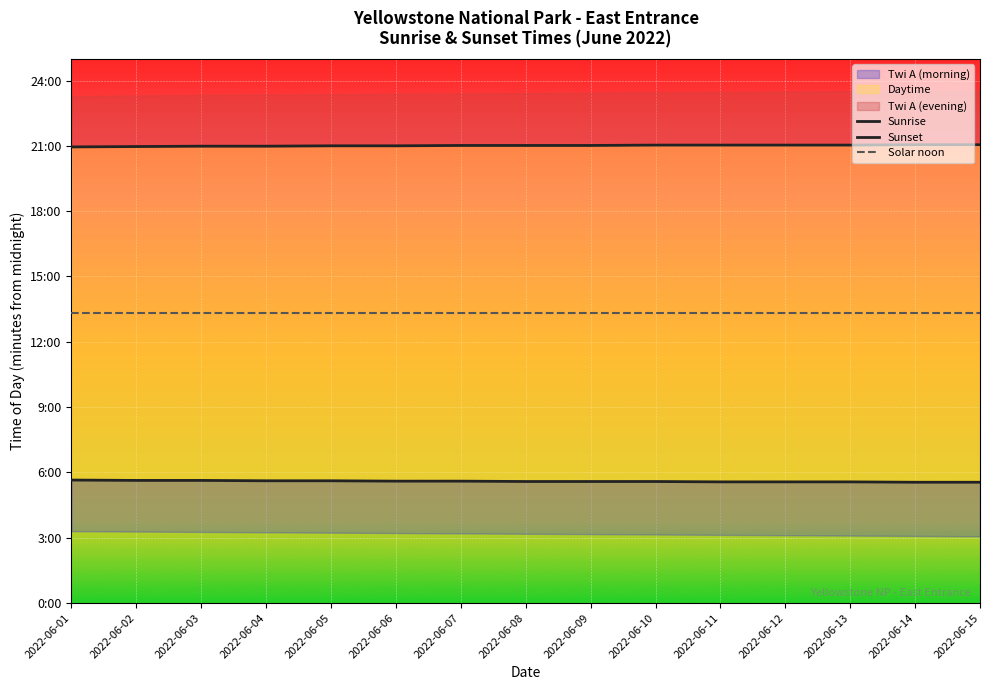

Reading right to left, transcribe all the data shown in this chart.

Sunrise: 333	333	334	334	334	335	335	335	336	336	337	337	338	338	339
Sunset: 1263	1263	1262	1262	1262	1262	1261	1261	1261	1260	1260	1259	1259	1258	1257
Solar noon: 798	798	798	798	798	798	798	798	798	798	798	798	798	798	798